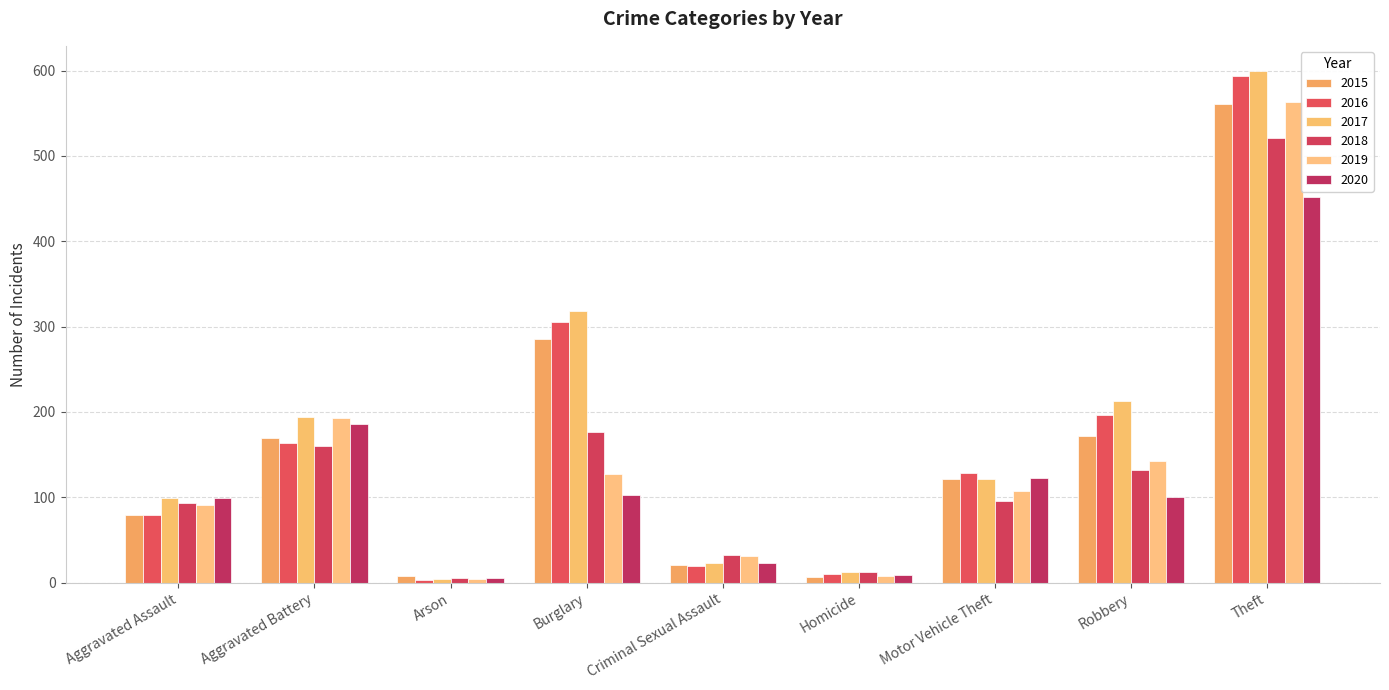

What is the average value of the 2018 series?

137